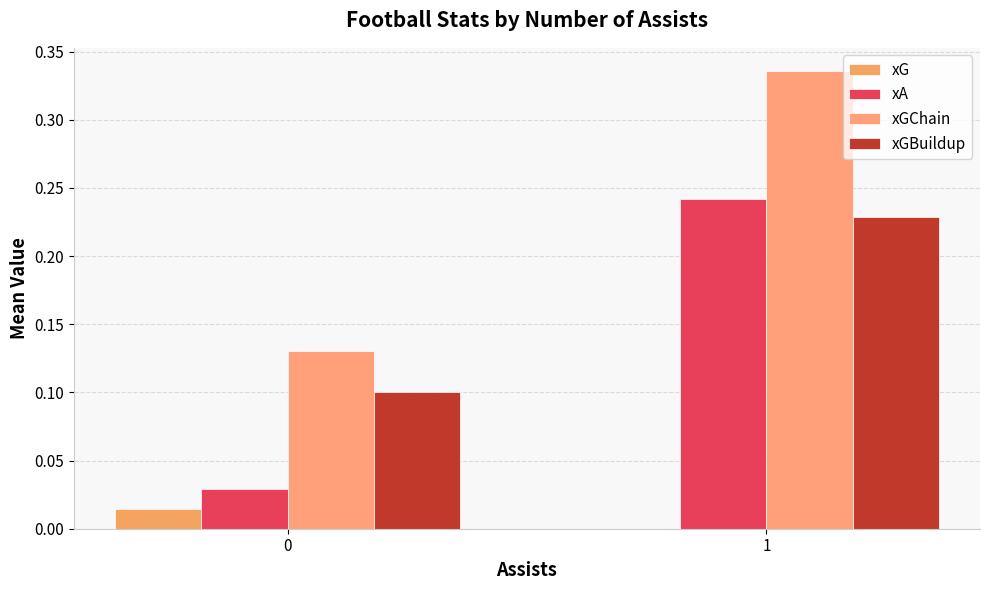

What are all the series names shown in the legend?

xG, xA, xGChain, xGBuildup